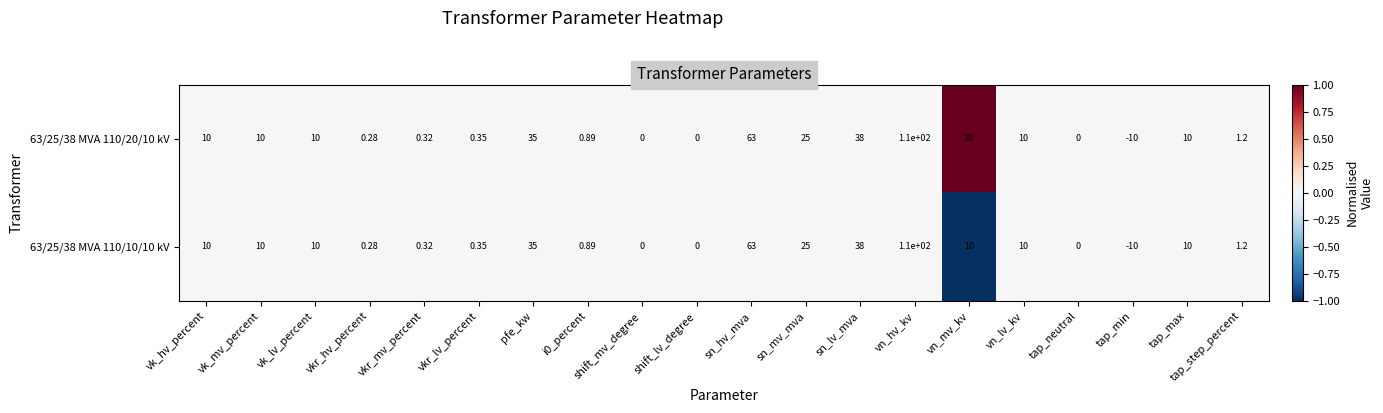

At which category is the sum across all series the highest?

vn_hv_kv